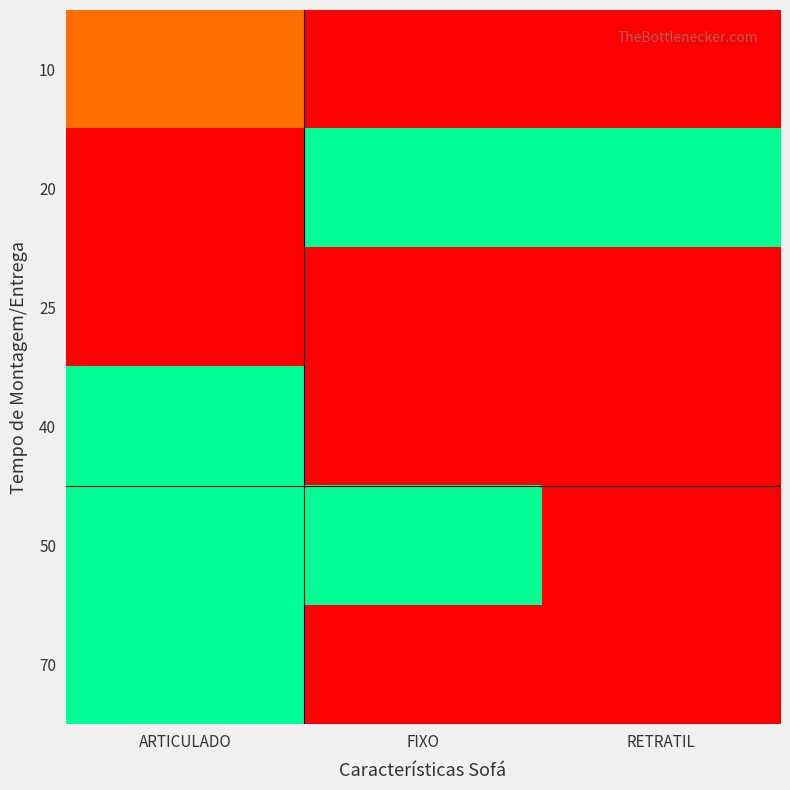

At how many categories does at least one series exceed 9?

3